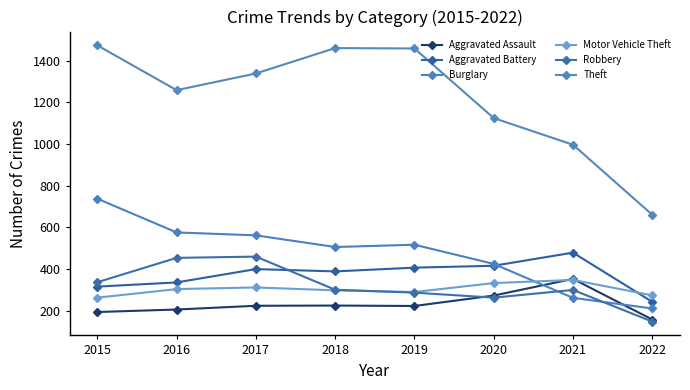

True or false: Motor Vehicle Theft and Burglary intersect in this chart.

True